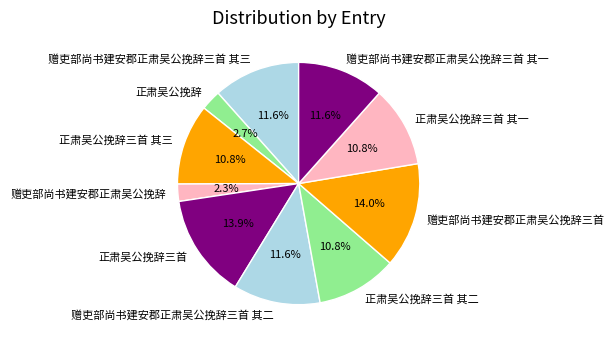

What percentage is the 正肃吴公挽辞三首 其一 slice, to the nearest percent?

11%